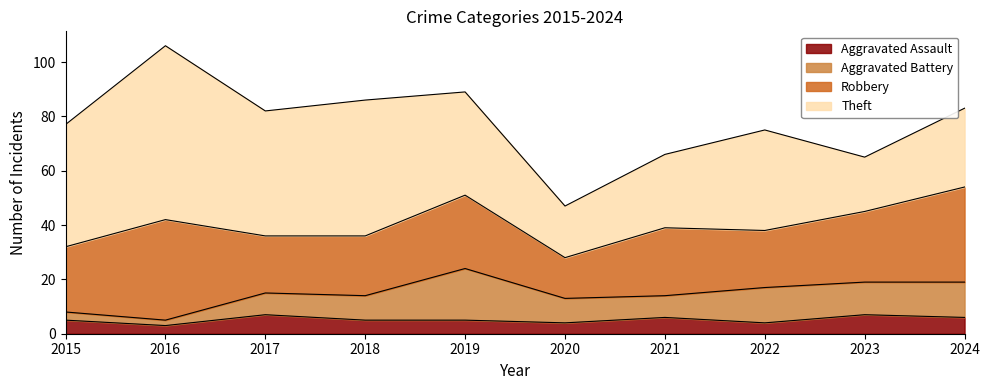

Is the value of Aggravated Battery at 2024 greater than the value of Aggravated Assault at 2017?

Yes